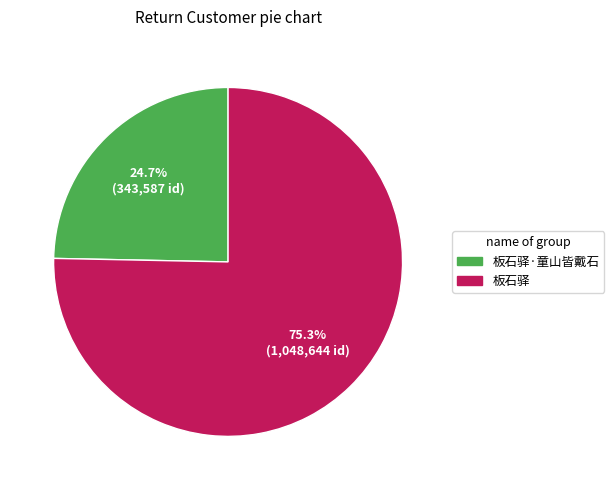

True or false: 板石驿·童山皆戴石 accounts for 33% of the total.

False